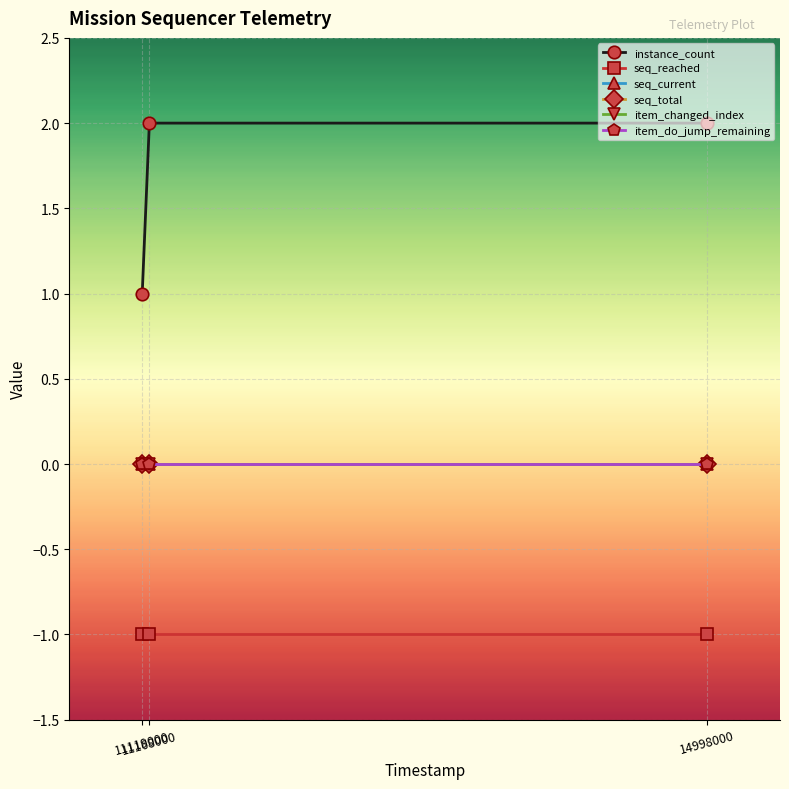

Does the chart have visible grid lines?

Yes